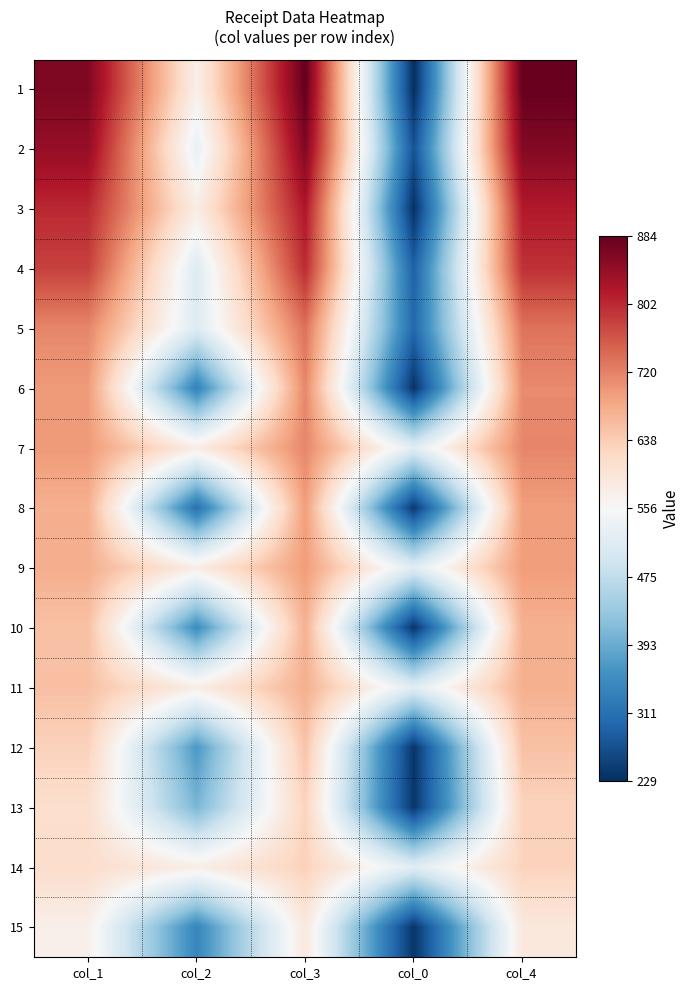

Reading left to right, transcribe all the data shown in this chart.

1: col_1=862	col_2=575	col_3=884	col_0=229	col_4=882
2: col_1=843	col_2=532	col_3=861	col_0=273	col_4=858
3: col_1=803	col_2=581	col_3=821	col_0=232	col_4=817
4: col_1=780	col_2=513	col_3=800	col_0=291	col_4=795
5: col_1=716	col_2=512	col_3=736	col_0=300	col_4=734
6: col_1=696	col_2=334	col_3=715	col_0=235	col_4=712
7: col_1=697	col_2=581	col_3=716	col_0=519	col_4=716
8: col_1=674	col_2=311	col_3=693	col_0=241	col_4=693
9: col_1=676	col_2=581	col_3=695	col_0=518	col_4=694
10: col_1=653	col_2=350	col_3=672	col_0=236	col_4=673
11: col_1=654	col_2=579	col_3=674	col_0=518	col_4=673
12: col_1=632	col_2=368	col_3=650	col_0=237	col_4=653
13: col_1=612	col_2=406	col_3=630	col_0=238	col_4=631
14: col_1=615	col_2=579	col_3=633	col_0=518	col_4=631
15: col_1=574	col_2=342	col_3=591	col_0=237	col_4=591